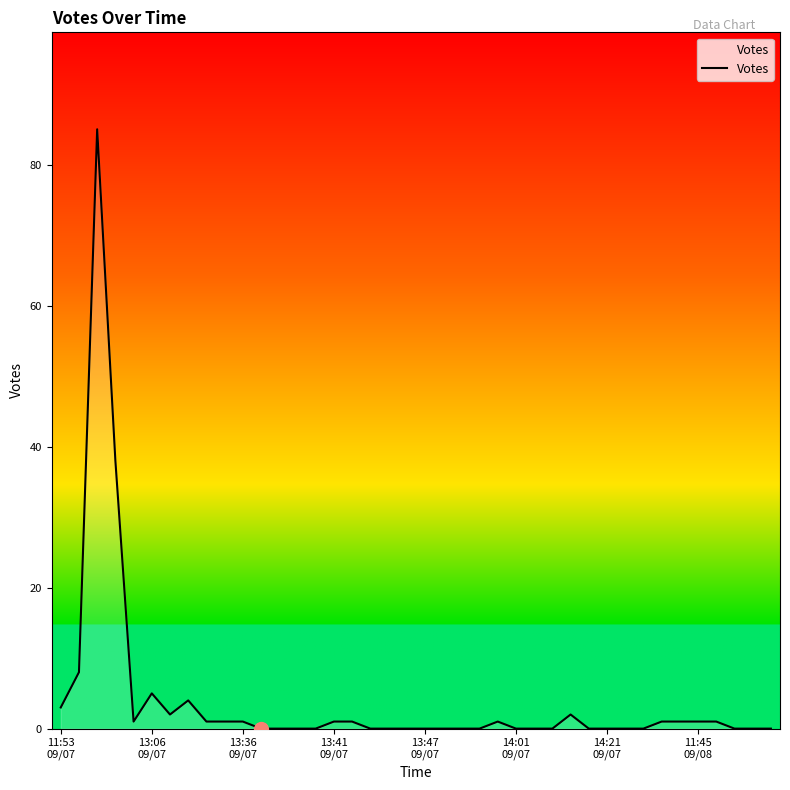

What is the difference between the maximum and minimum values?

85